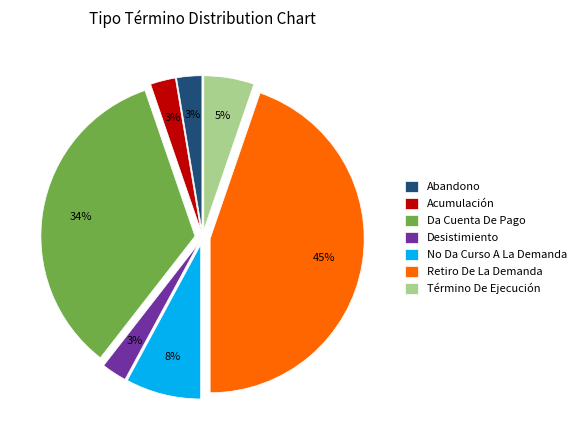

What percentage is the Da Cuenta De Pago slice, to the nearest percent?

34%